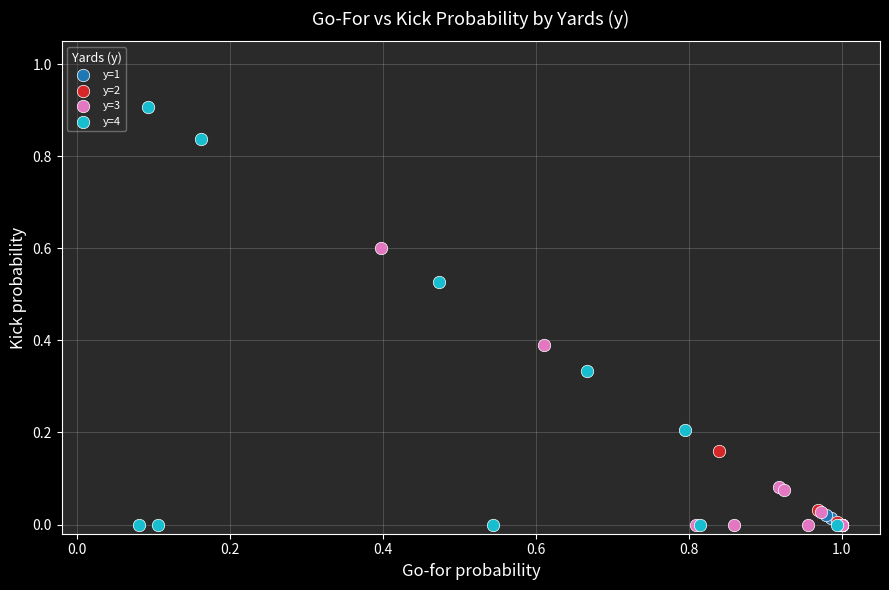

Which series has the largest Y range (max minus min)?

y=4